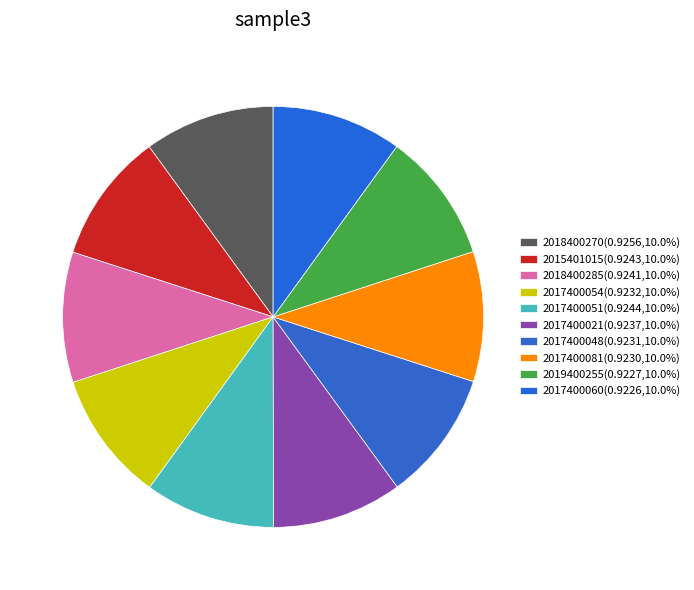

To the nearest percent, what percentage of the pie is 2019400255?

10%